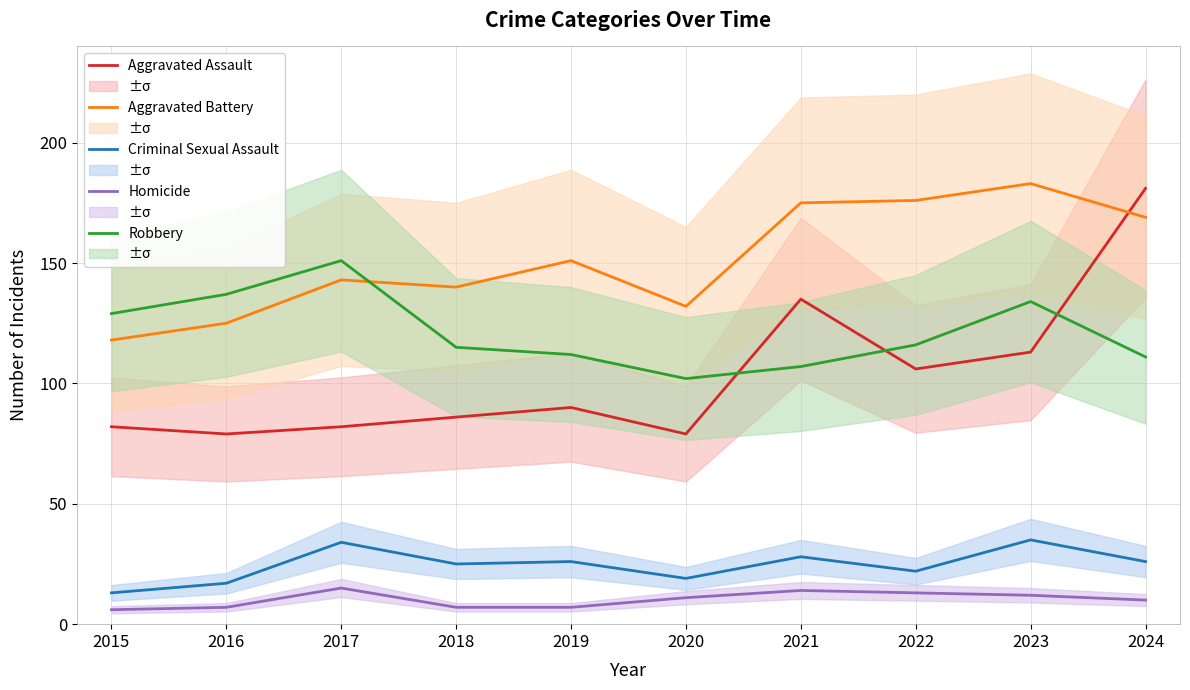

True or false: Aggravated Battery and Robbery intersect in this chart.

True